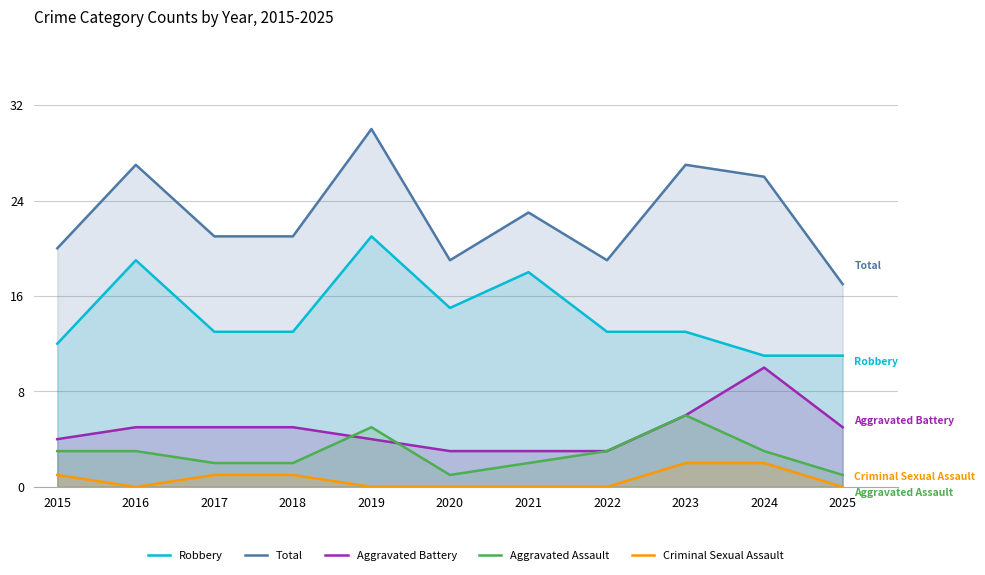

What is the spread (max minus min) of values at 2020?

19